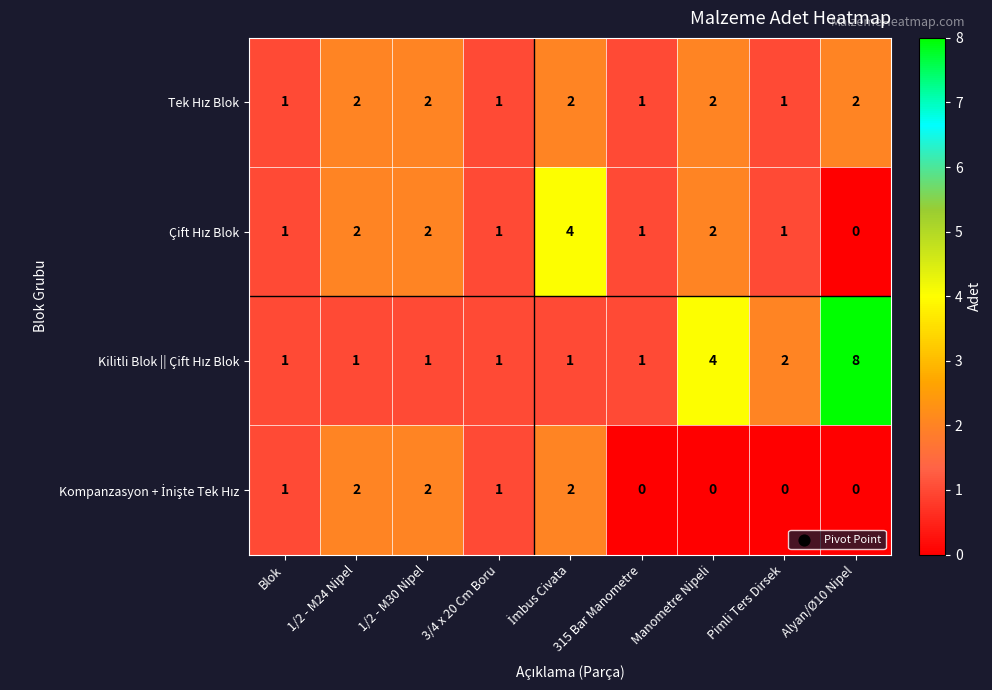

Which label corresponds to the largest value in the chart?

Alyan/Ø10 Nipel